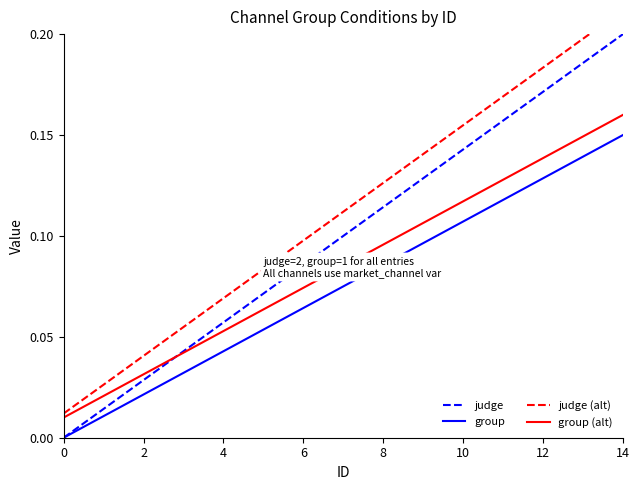

Does the chart display data point markers on the line(s)?

No